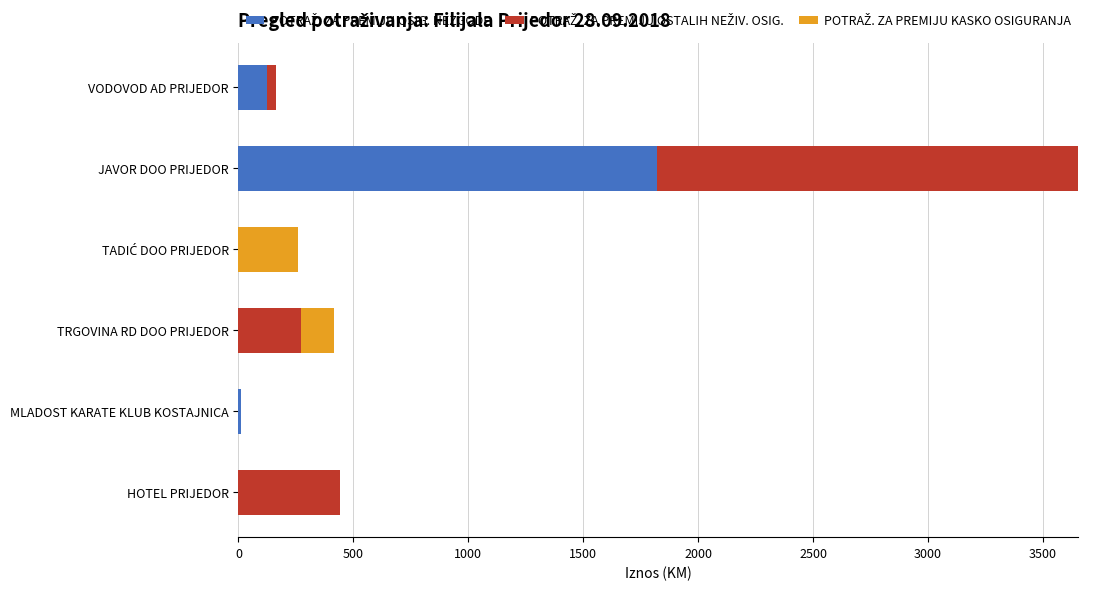

At which category is the sum across all series the highest?

JAVOR DOO PRIJEDOR